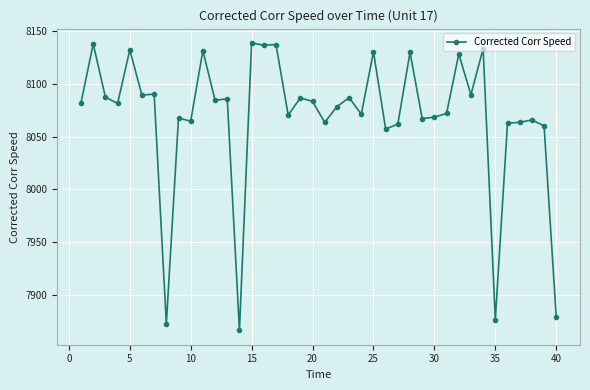

What is the value of the 25th point from the left?

8130.1